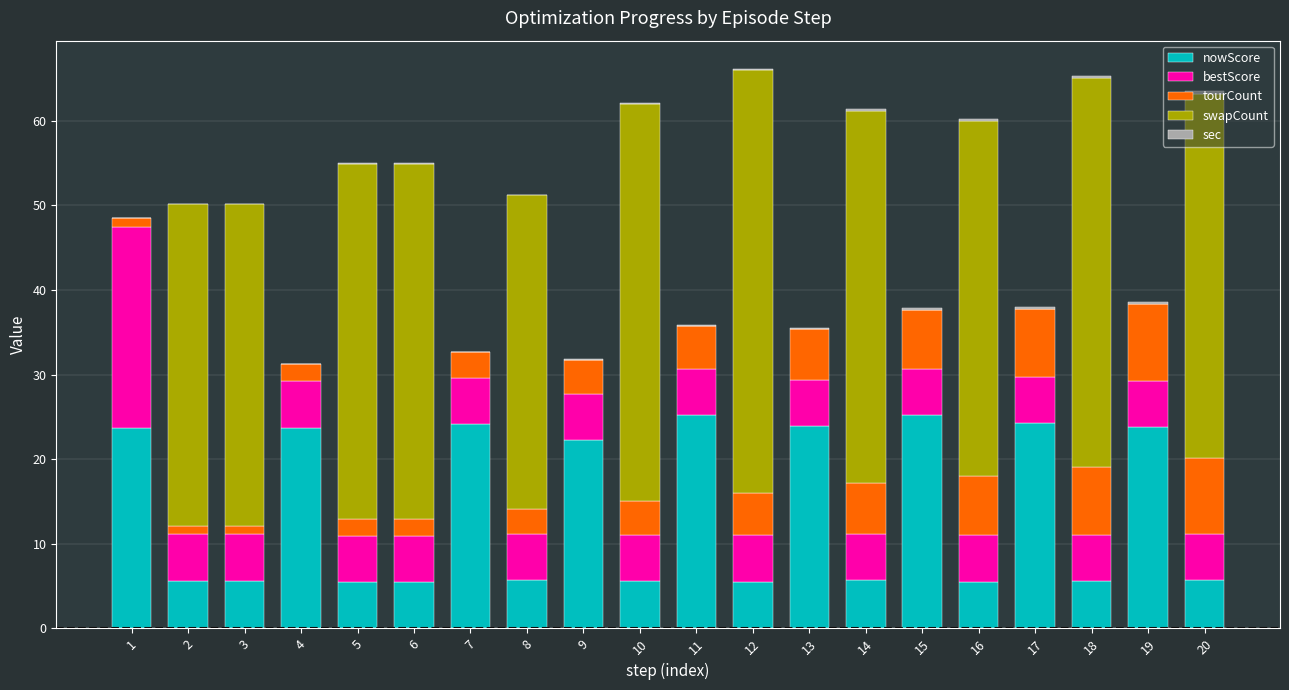

Is it true that nowScore equals 5.6 at 3?

True